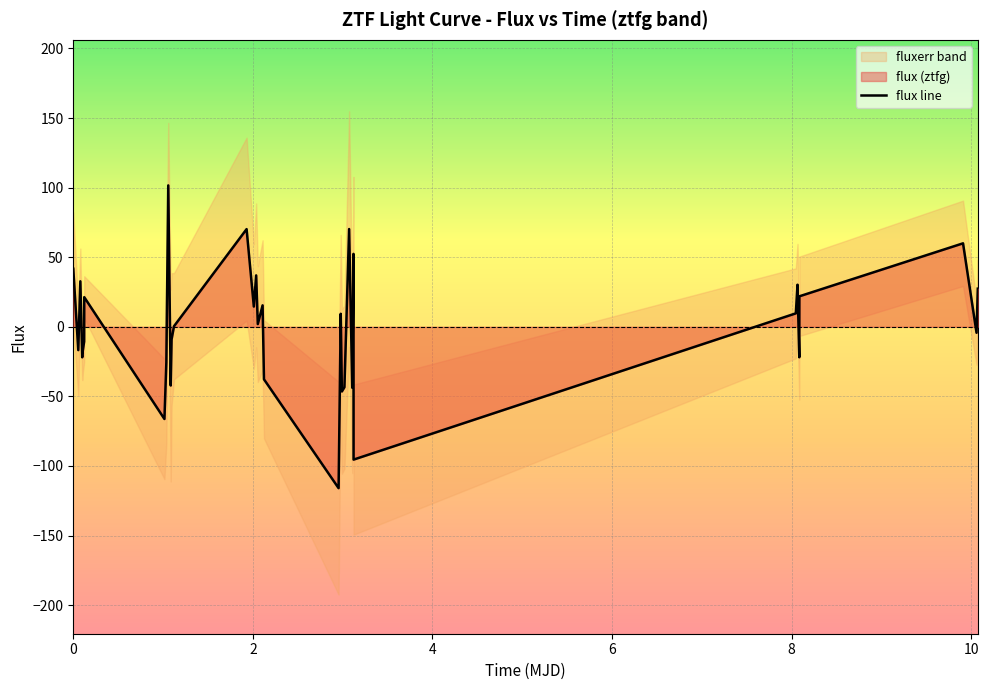

What is the maximum value for flux line?

101.6